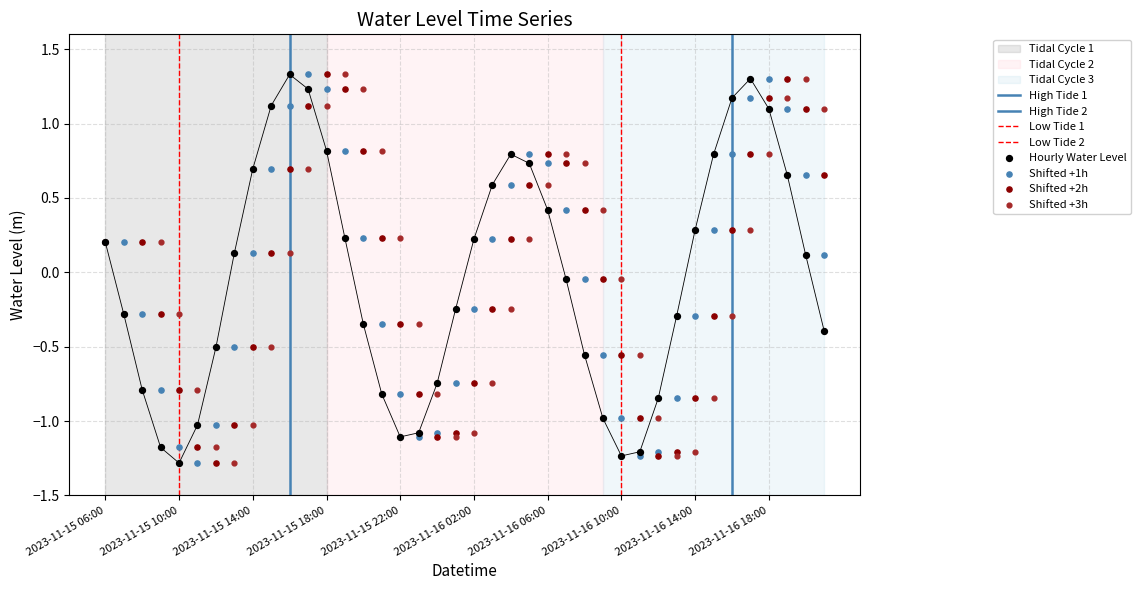

What is the change in value from 2023-11-15 09:00 to 2023-11-15 16:00?

+2.5